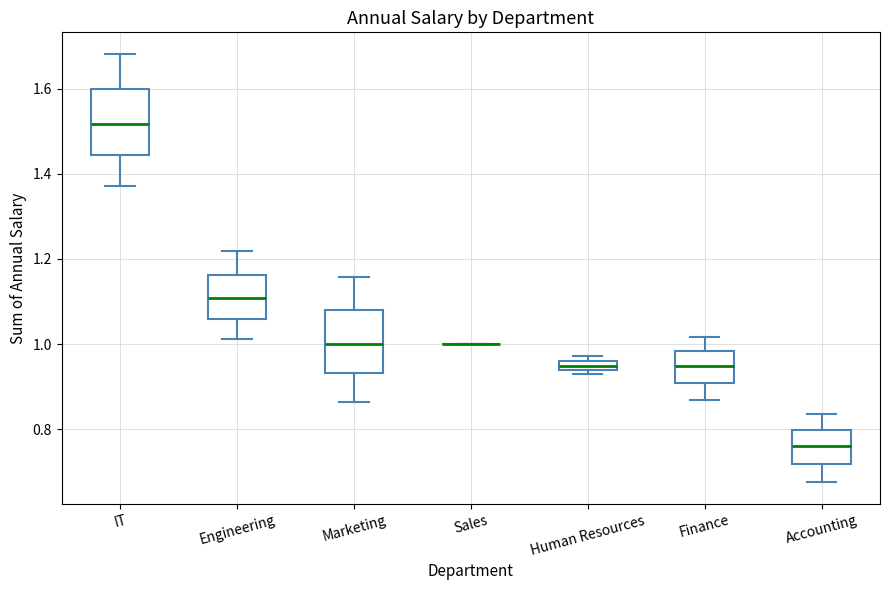

Where is the upper edge of the box for Human Resources on the y-axis? The values are not printed on the chart, so give them approximately, as read against the axis.

0.96